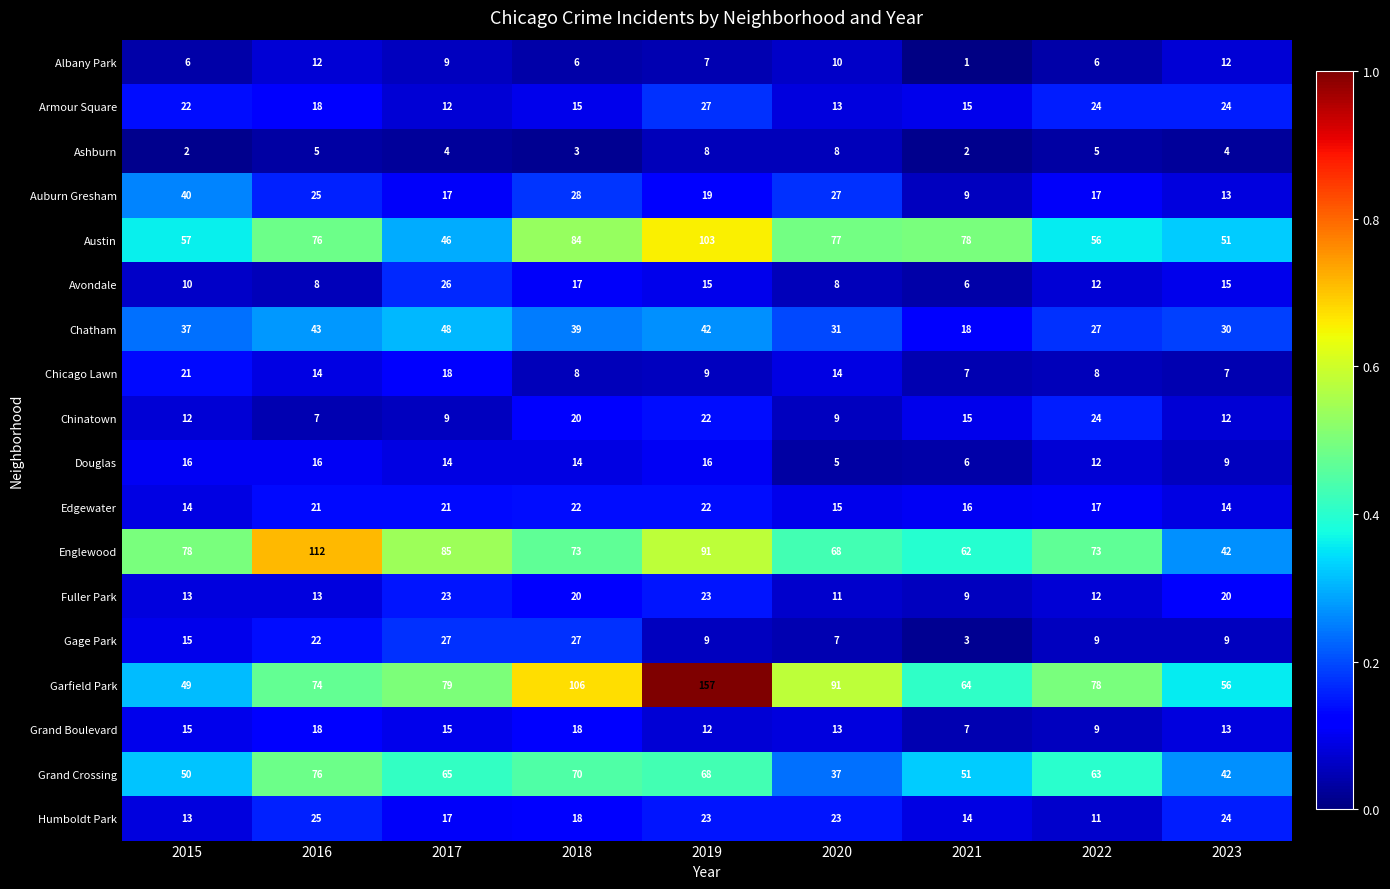

Count the number of data series in this chart.

18